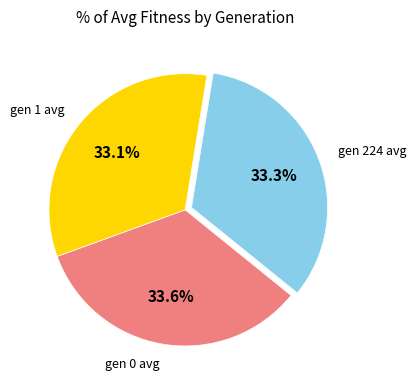

What is the ratio of the value at gen 0 avg to the value at gen 1 avg?

1.0